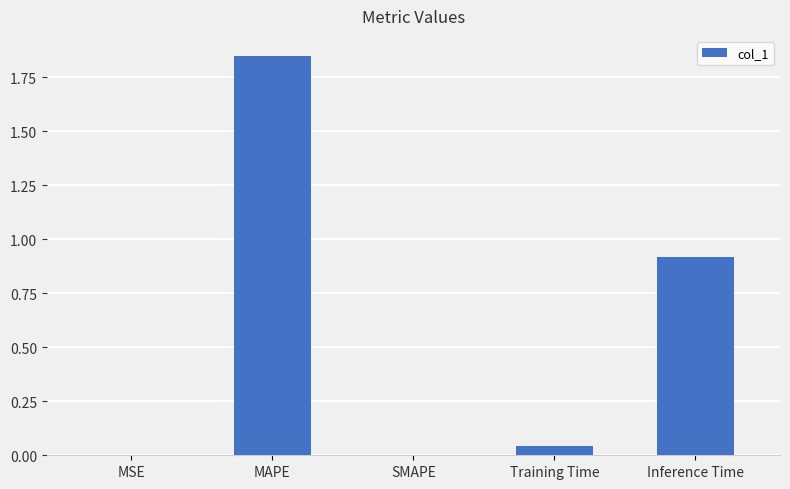

Which category has the highest value across all series?

MAPE